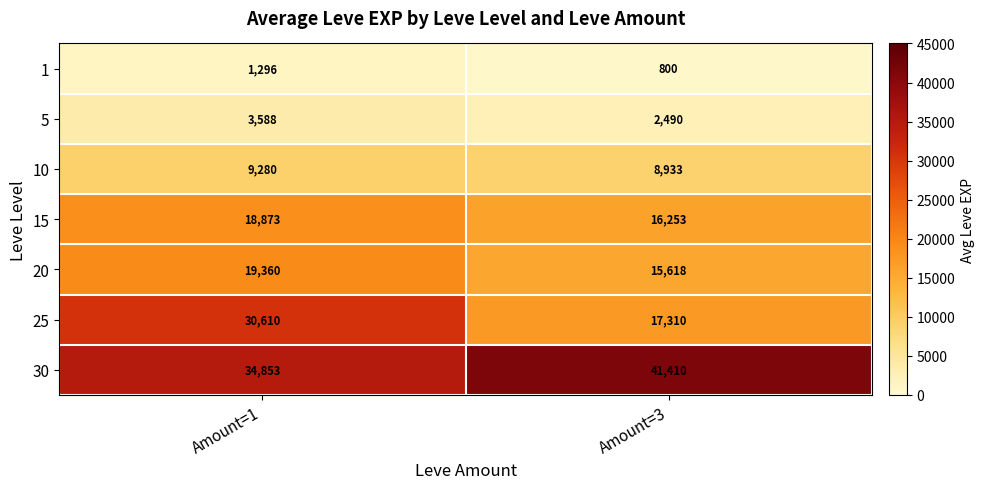

At which category is the sum across all series the highest?

Amount=1